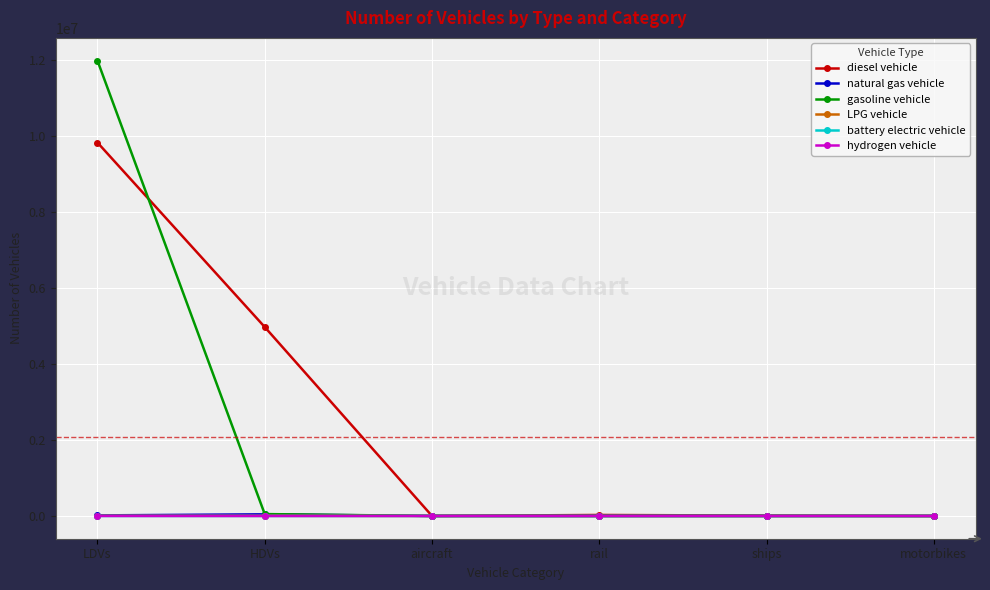

Which series has the widest spread of values?

gasoline vehicle